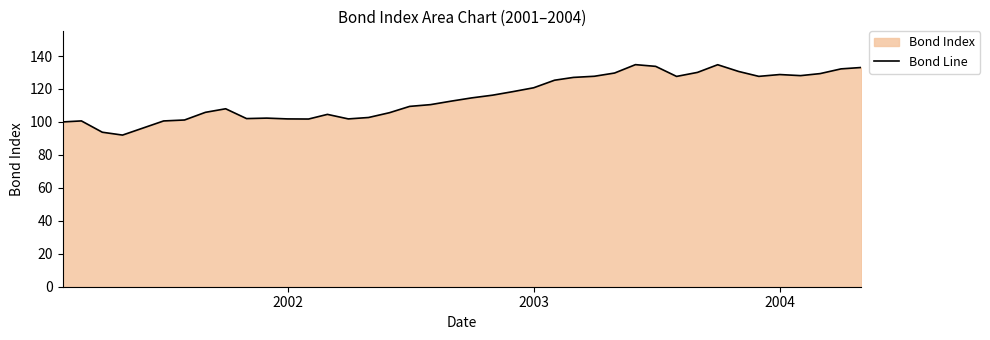

True or false: there are more than 0 points higher than both neighbors.

True